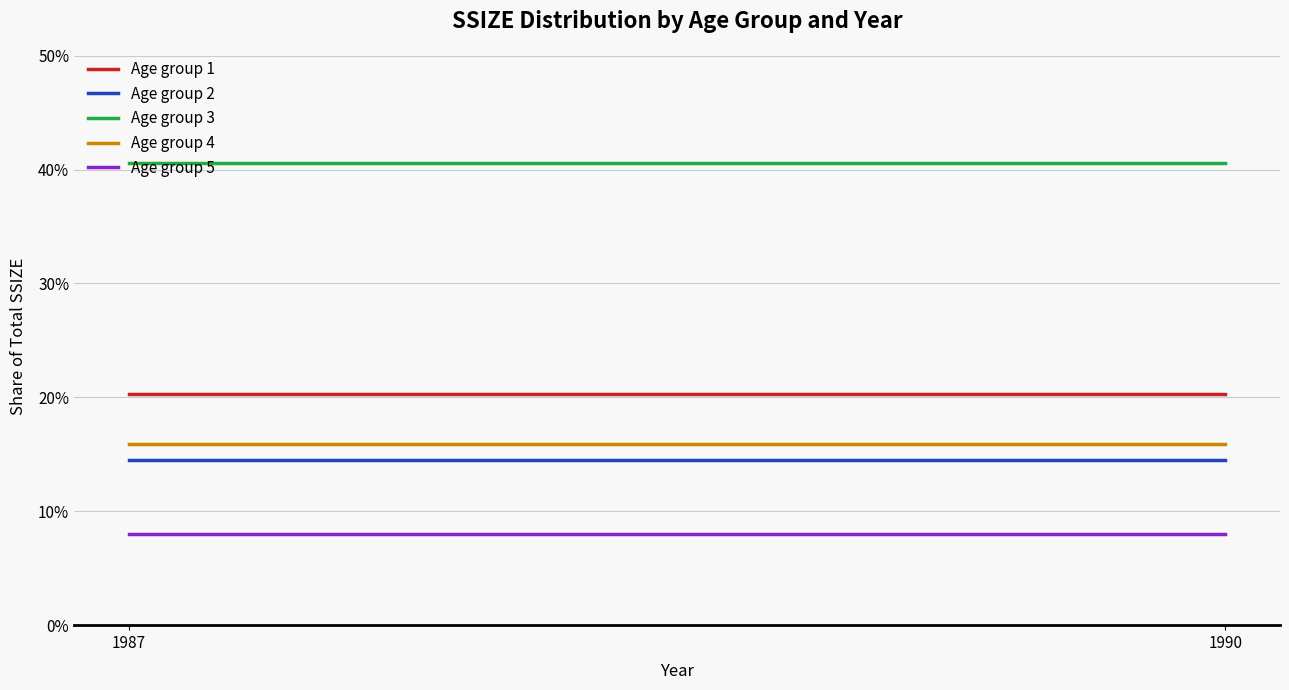

What are all the series names shown in the legend?

Age group 1, Age group 2, Age group 3, Age group 4, Age group 5